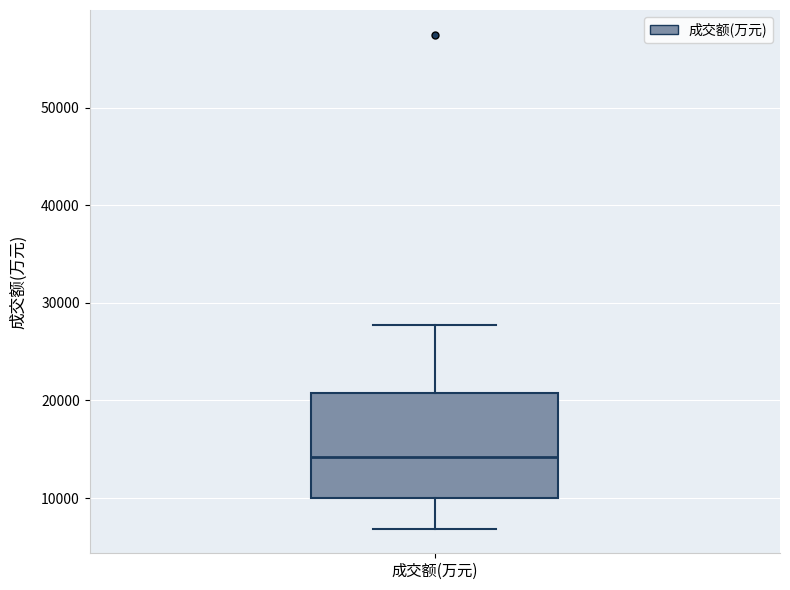

Transcribe this box plot: give where the median line is, the range the box spans, and where the two whiskers end, as read against the y-axis. The values are not printed on the chart, so give them approximately, as read against the axis.

median 14000, box 10000 to 21000, whiskers 7000 to 28000